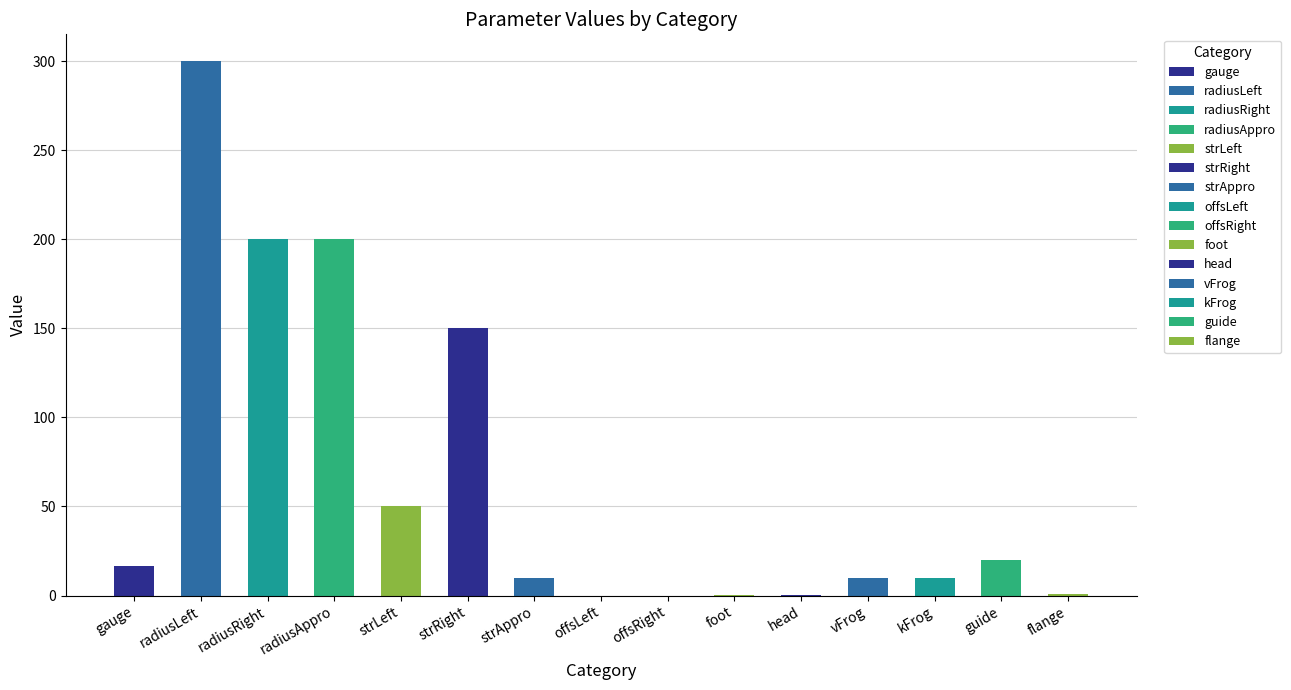

List the labels in order of value, smallest first.

offsLeft, offsRight, head, foot, flange, strAppro, vFrog, kFrog, gauge, guide, strLeft, strRight, radiusRight, radiusAppro, radiusLeft